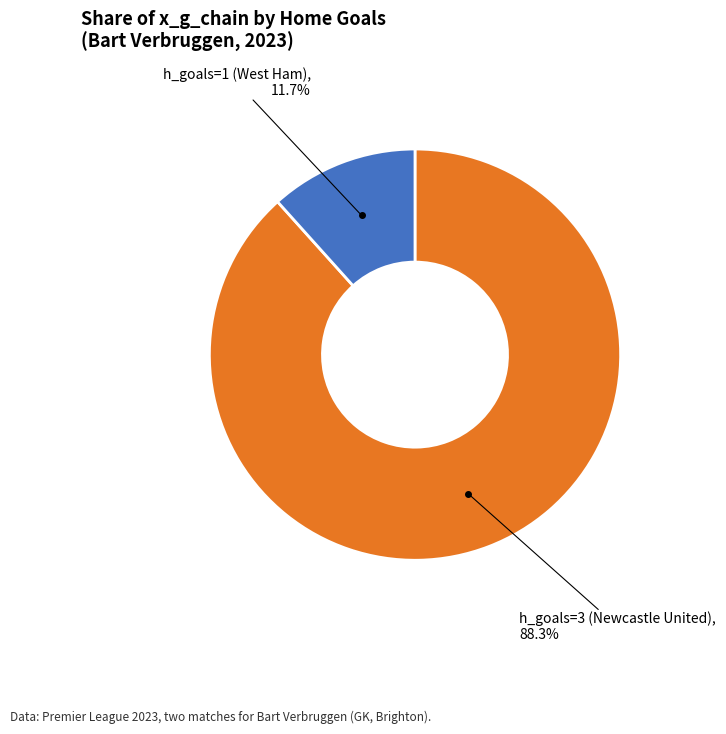

To the nearest percent, what is the difference between the largest and smallest slice percentages?

77%